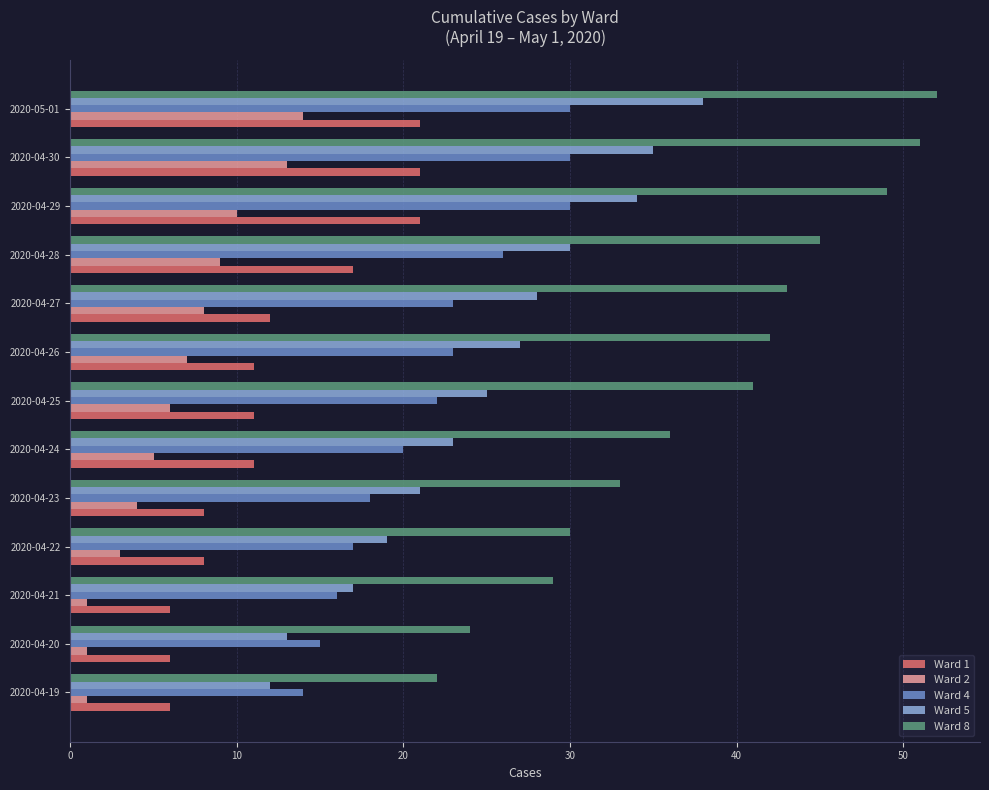

The value of Ward 5 at 2020-04-23 is 35. True or false?

False